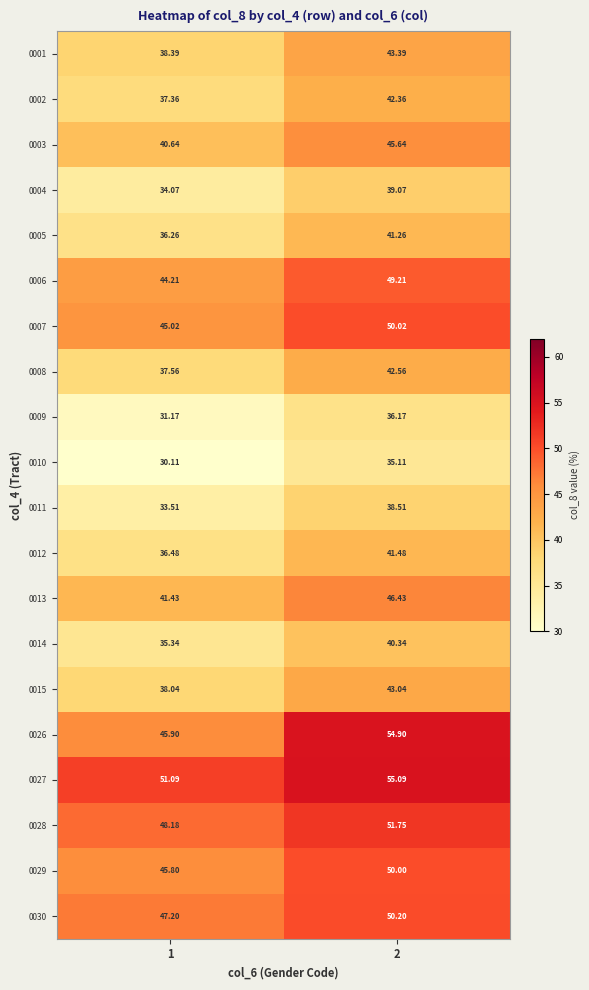

At how many categories does at least one series exceed 50?

2